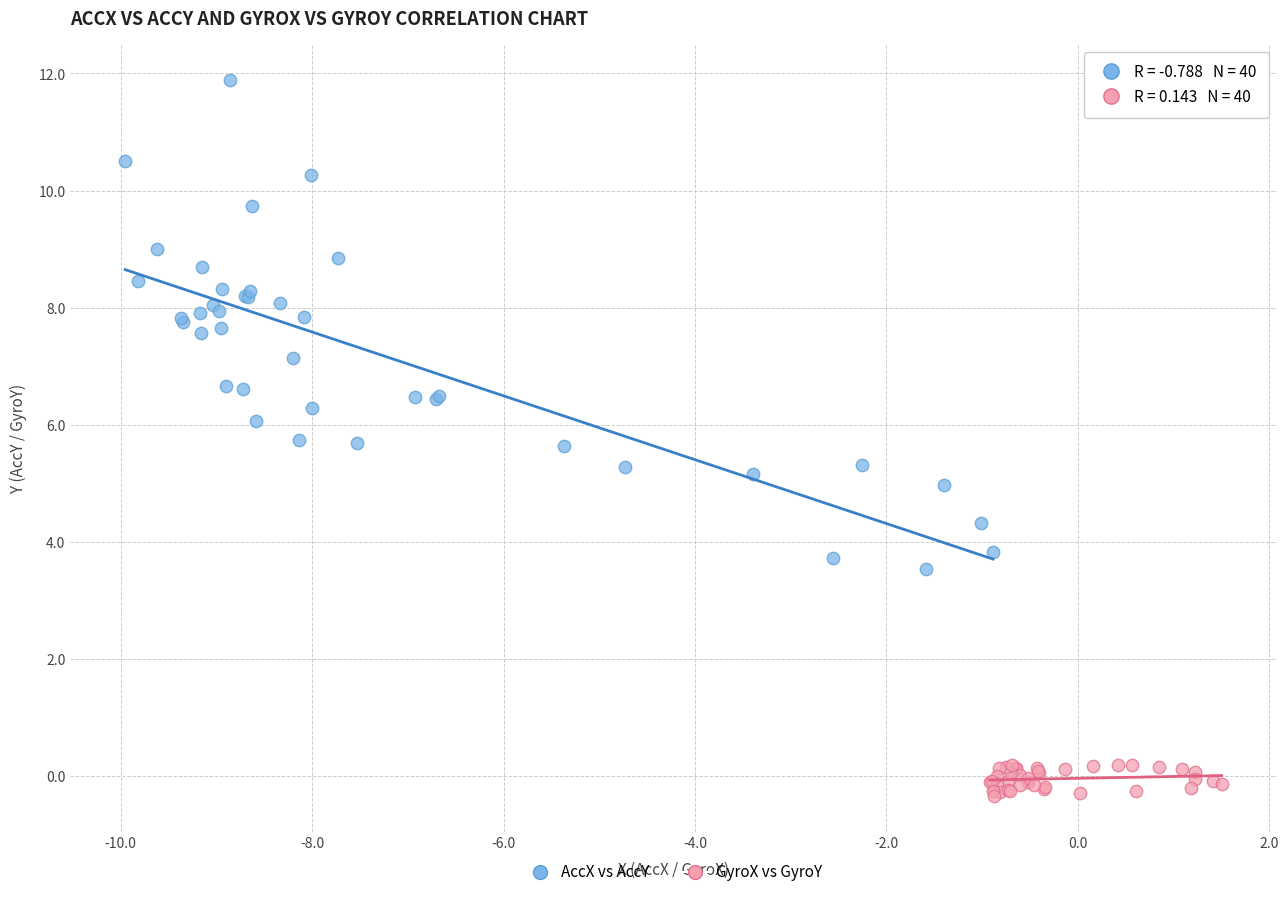

Which series contains the highest Y value?

AccX vs AccY